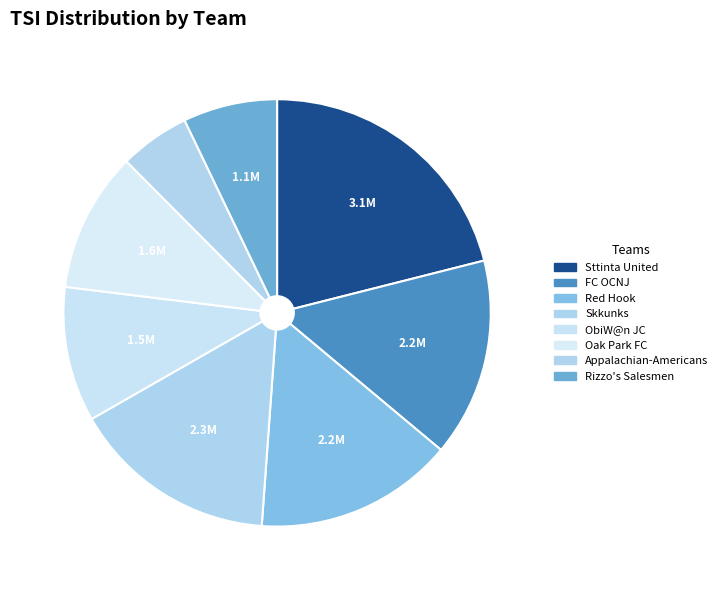

What is the largest slice in the pie chart?

Sttinta United